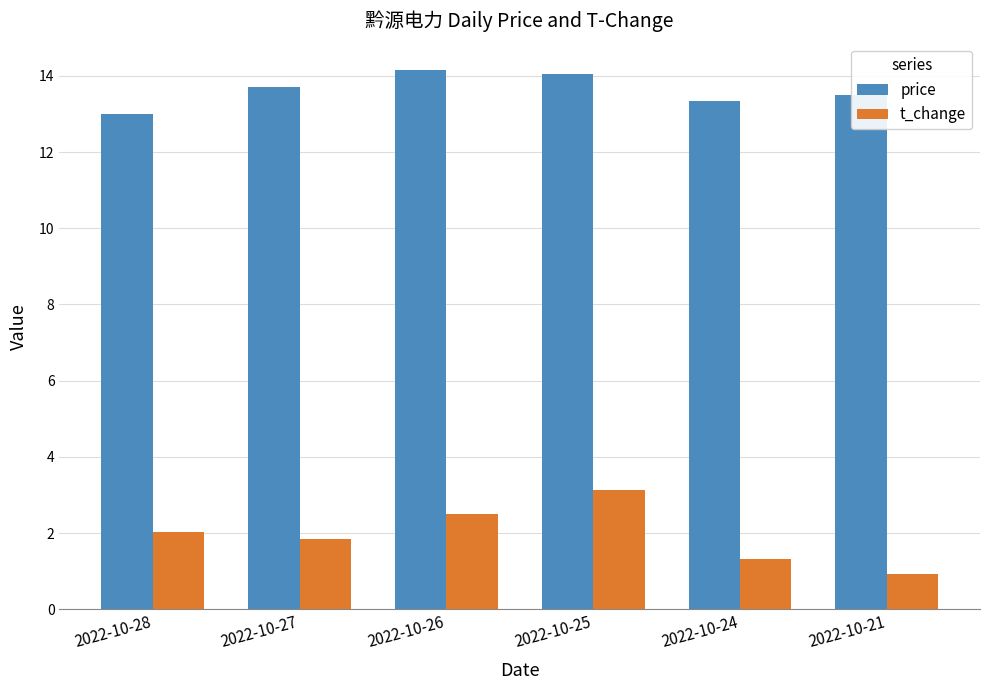

Read the price value at 2022-10-21.

13.5